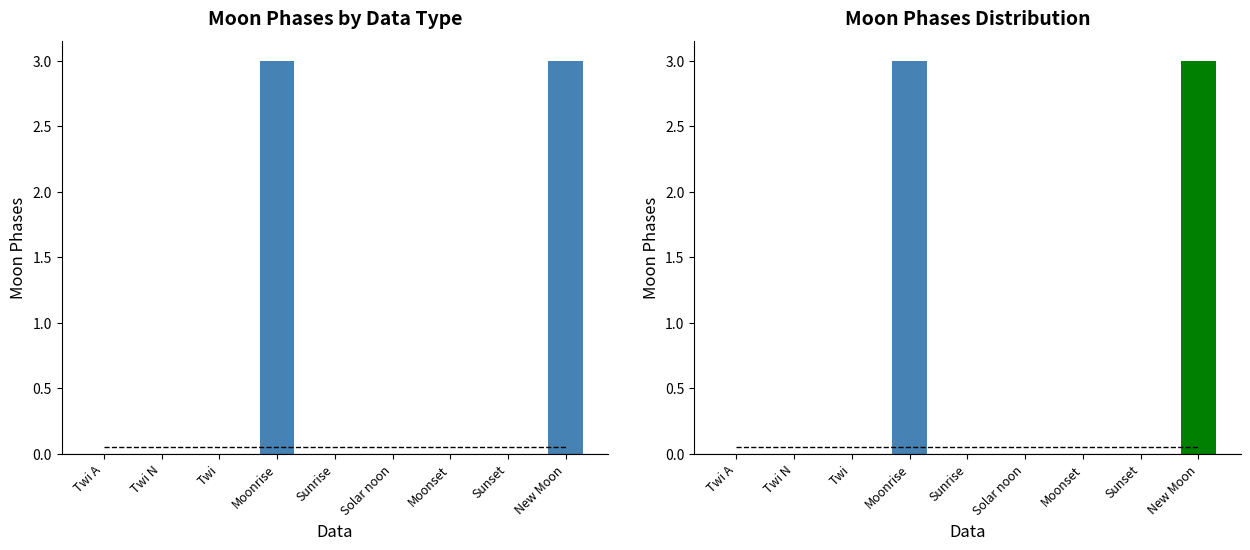

Are the bars horizontal?

No